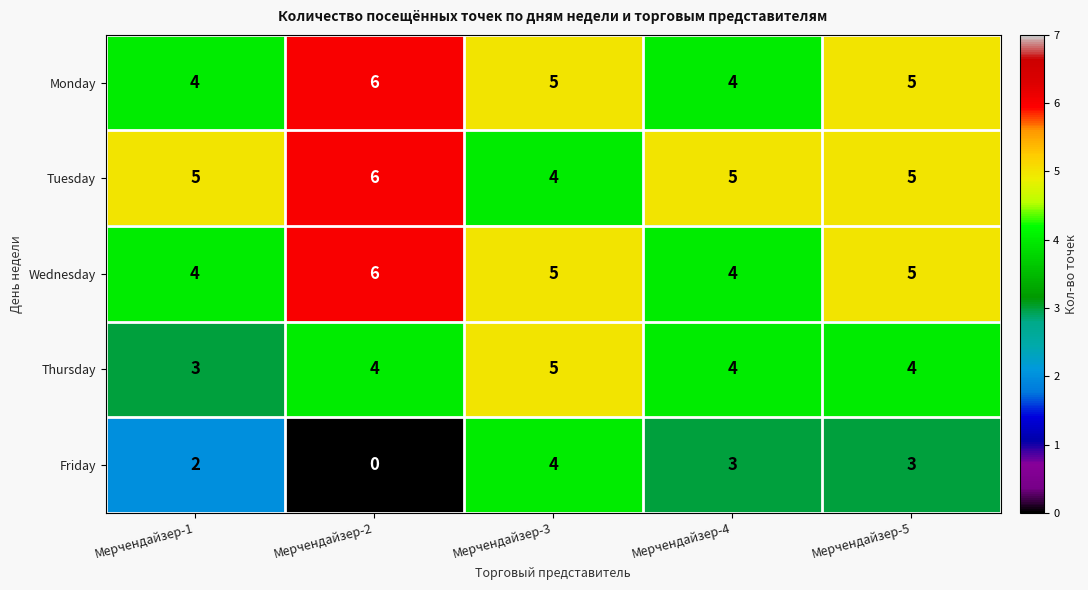

The Thursday series shows 4 at Мерчендайзер-2. True or false?

True